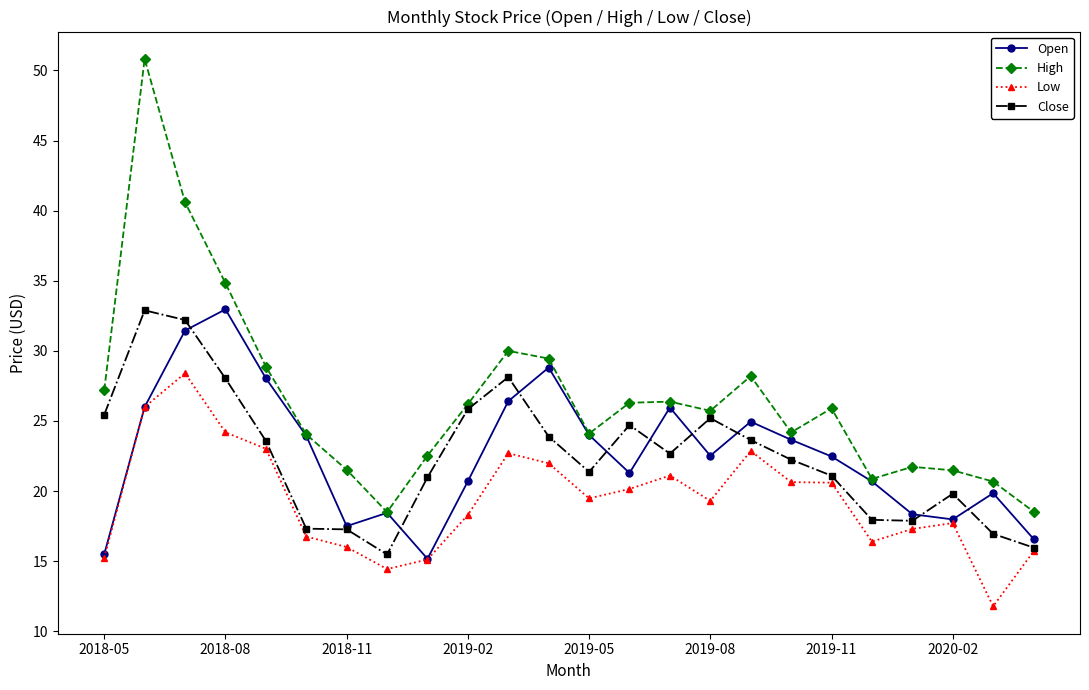

At how many categories does at least one series exceed 47?

1